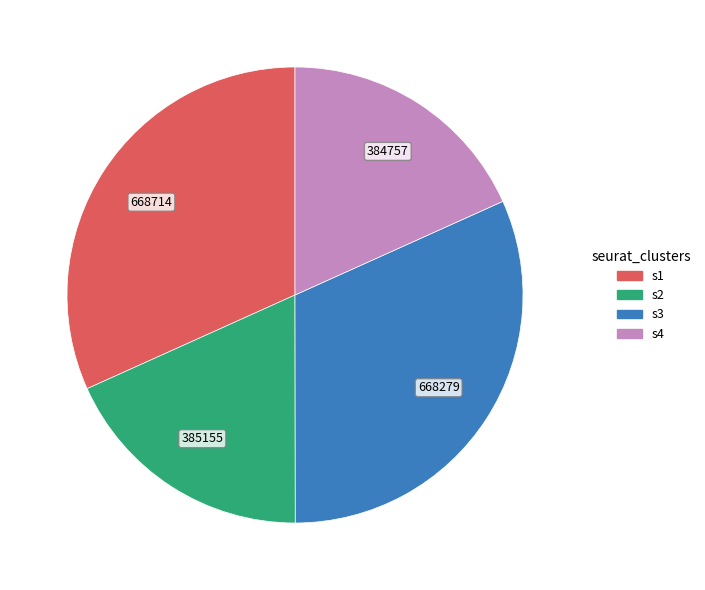

What is the ratio of the value at s1 to the value at s4?

1.7